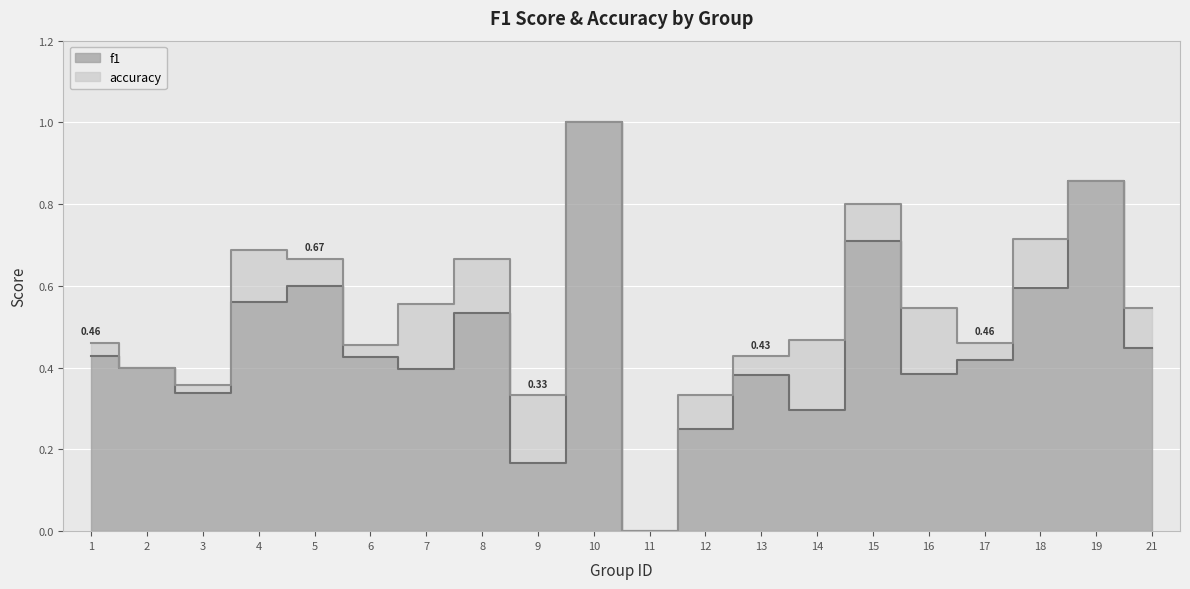

What is the highest value of the accuracy series?

1.0